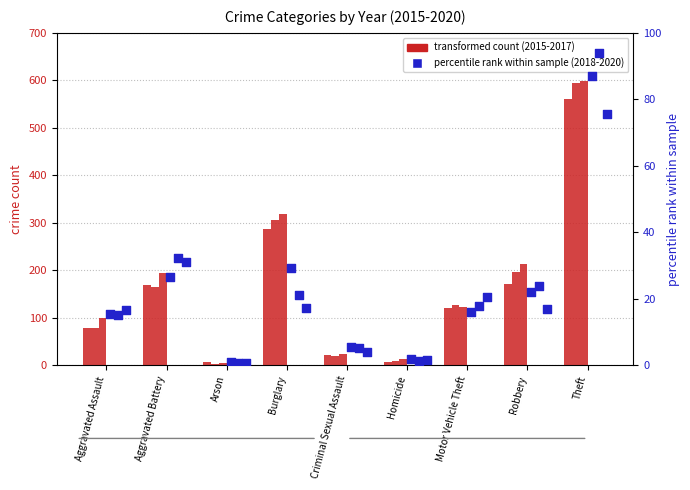

What is the total value across all series at Robbery?

643.9